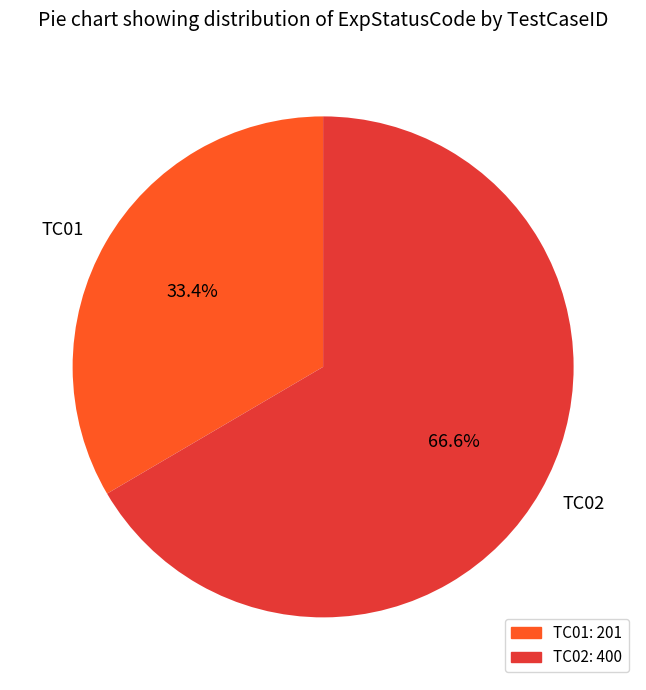

Count the number of slices in the pie.

2